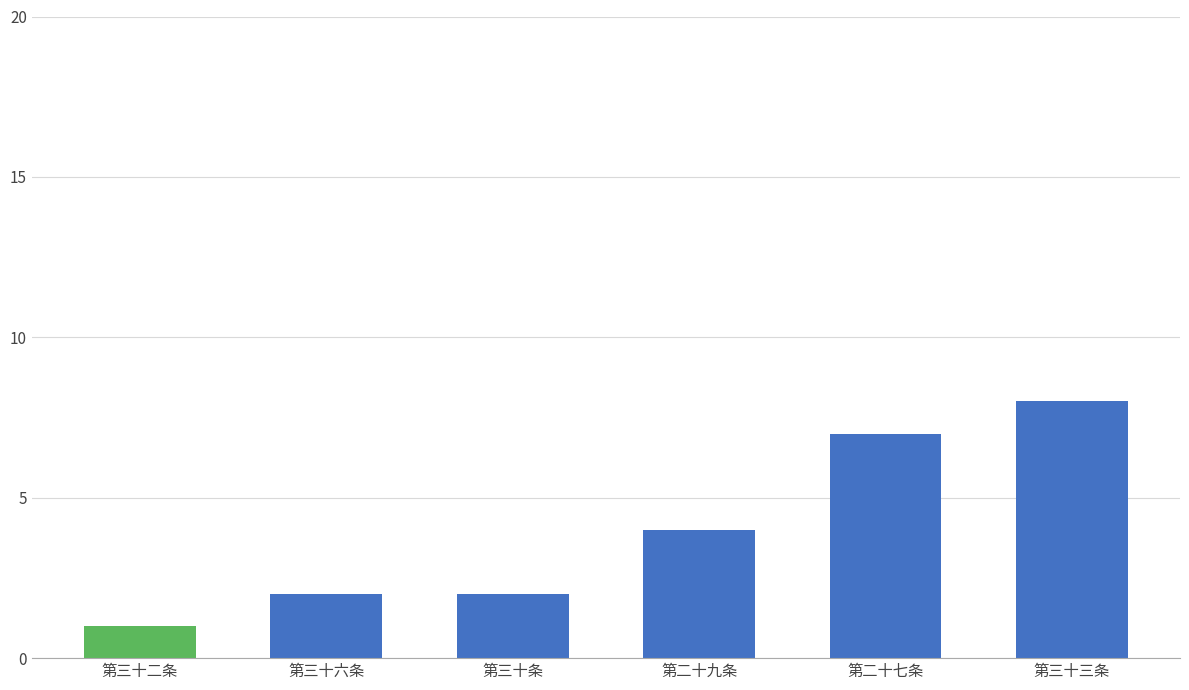

What is the change in value from 第三十二条 to 第三十六条?

+1